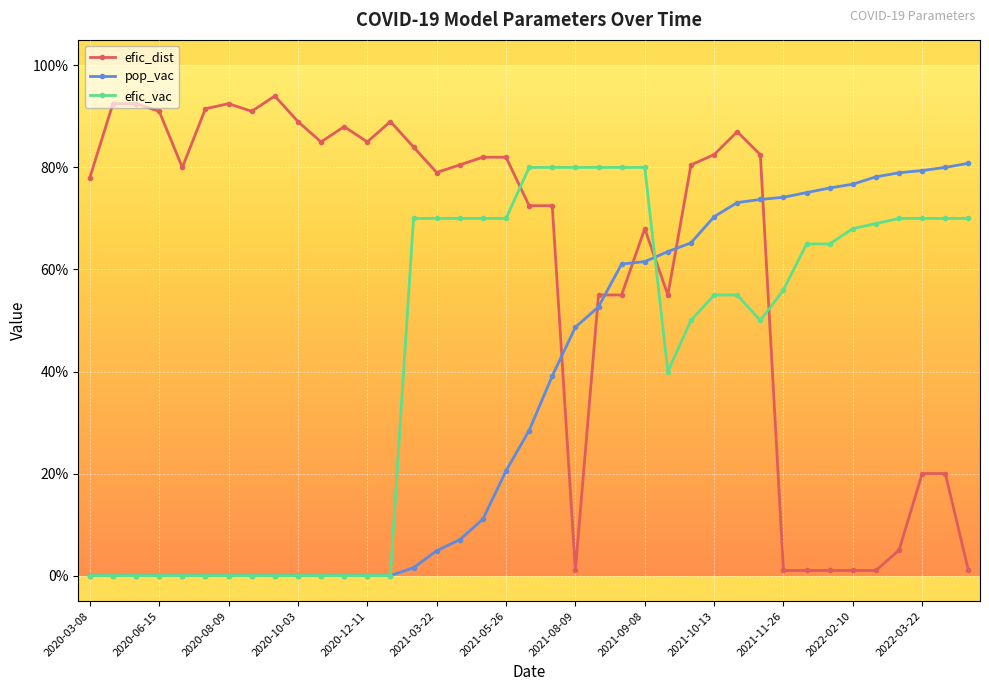

What are all the series names shown in the legend?

efic_dist, pop_vac, efic_vac